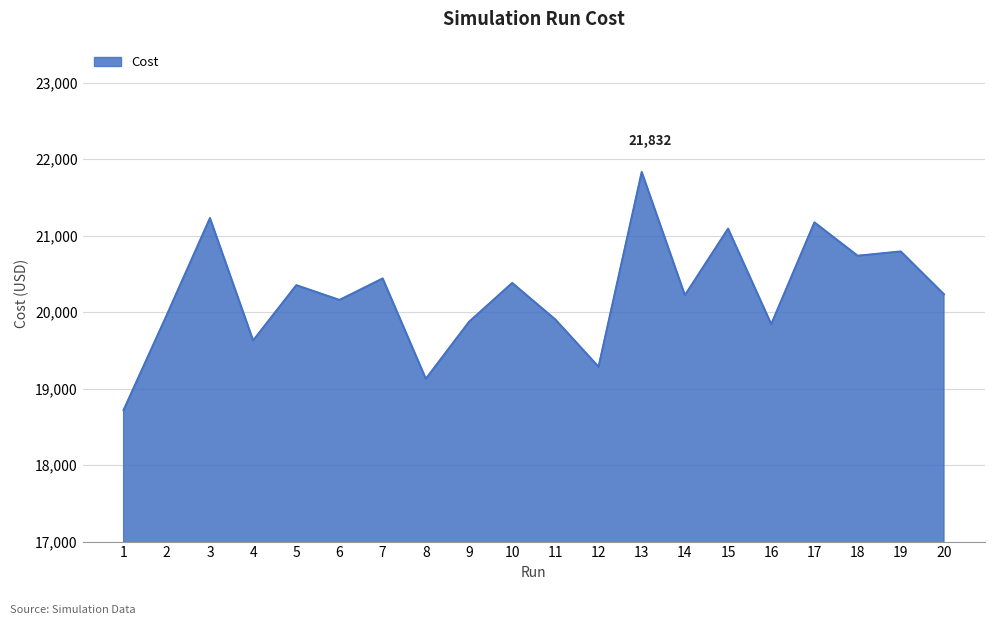

What is the difference between the values at 4 and 3?

1600.0